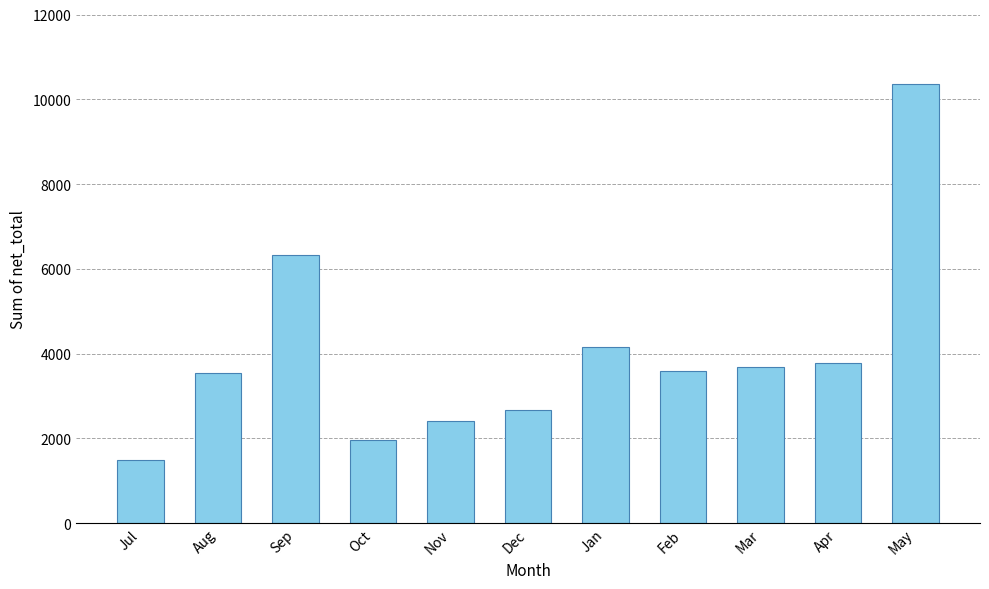

Between Dec and Mar, which is larger?

Mar